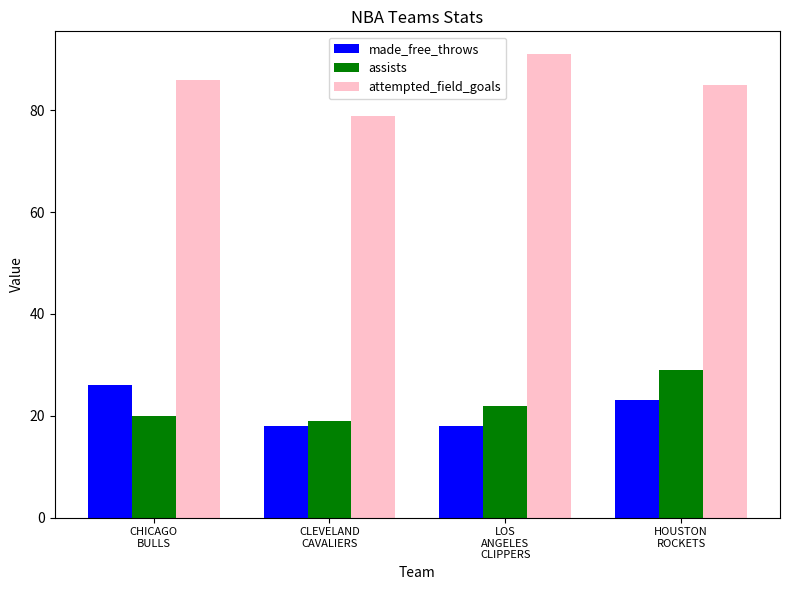

How many bars are there in each group?

3